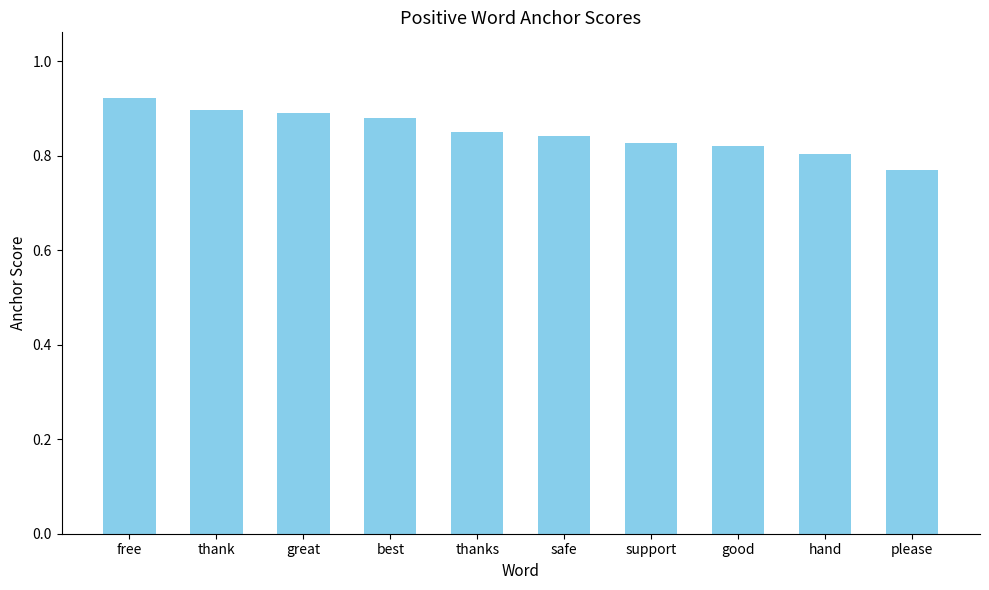

What is the difference between the maximum and second lowest values?

0.1